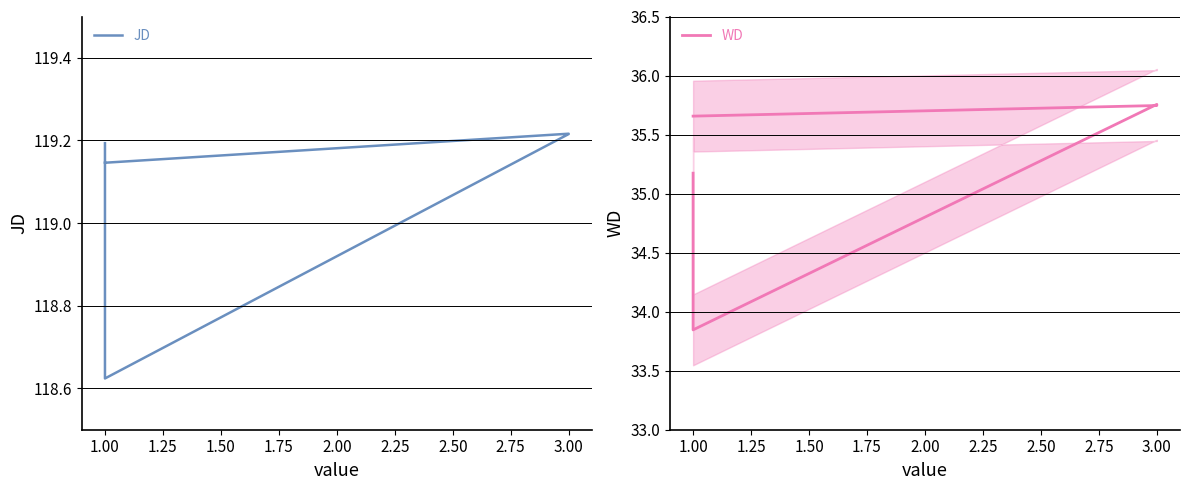

How many lines are shown in the chart?

2